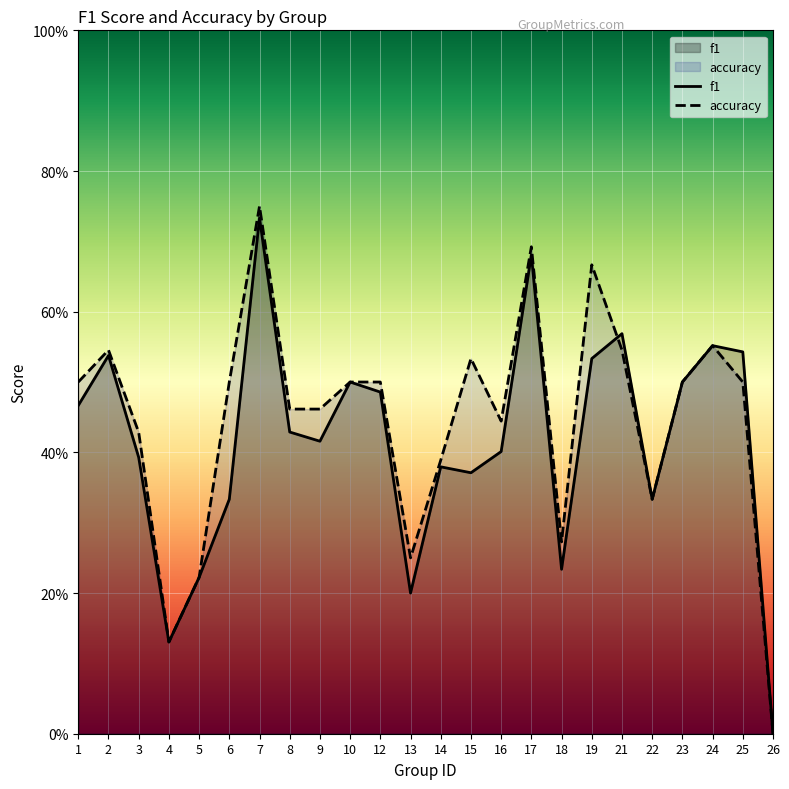

Is the value of f1 at 18 greater than the value of accuracy at 19?

No